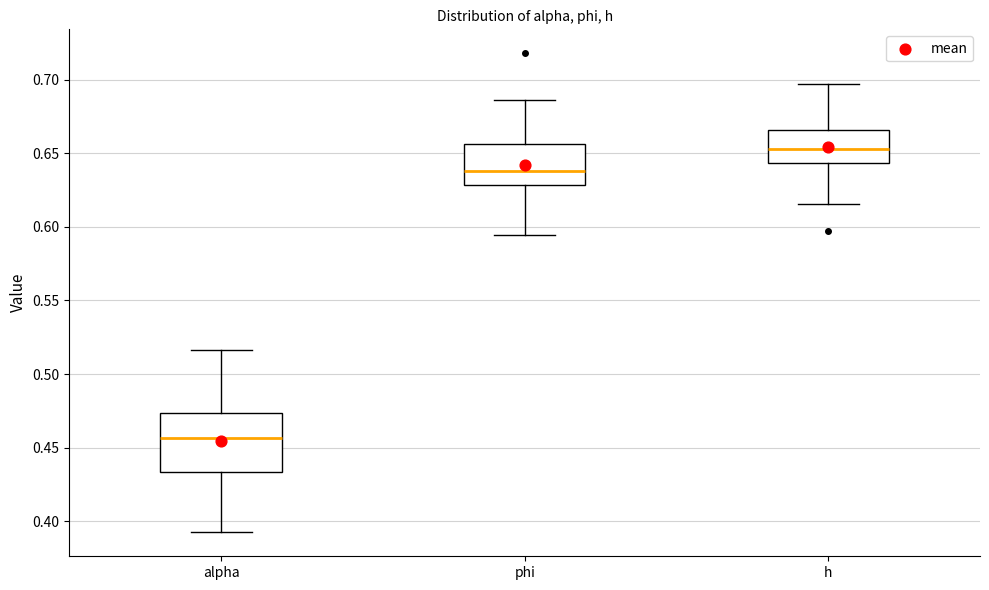

Where does the median line of the box for phi sit on the y-axis? The values are not printed on the chart, so give them approximately, as read against the axis.

0.640